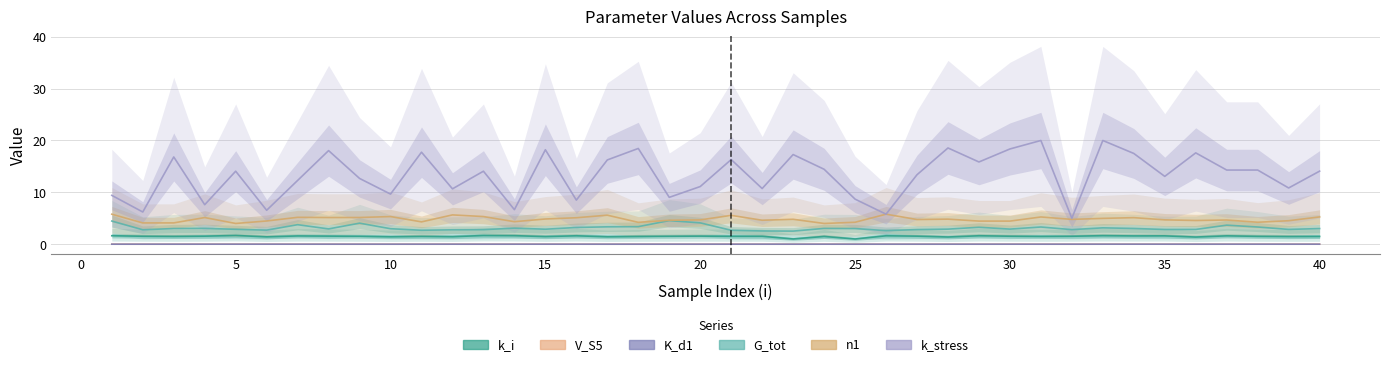

True or false: k_i and k_stress intersect in this chart.

False